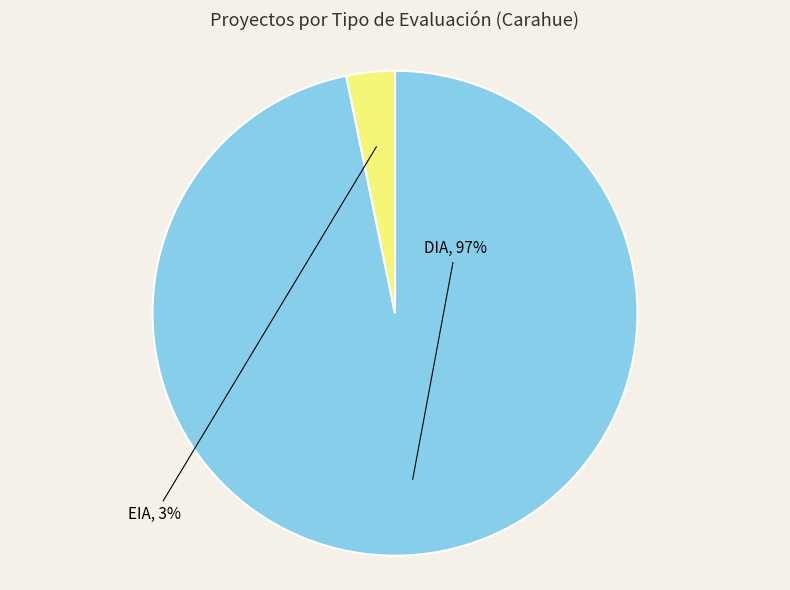

The EIA slice represents 3% of the pie. True or false?

True